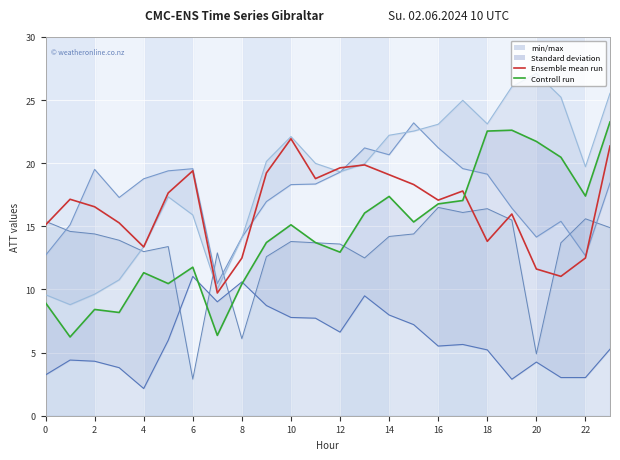

What value does the ATT12 (mean) series have at 22?

12.5